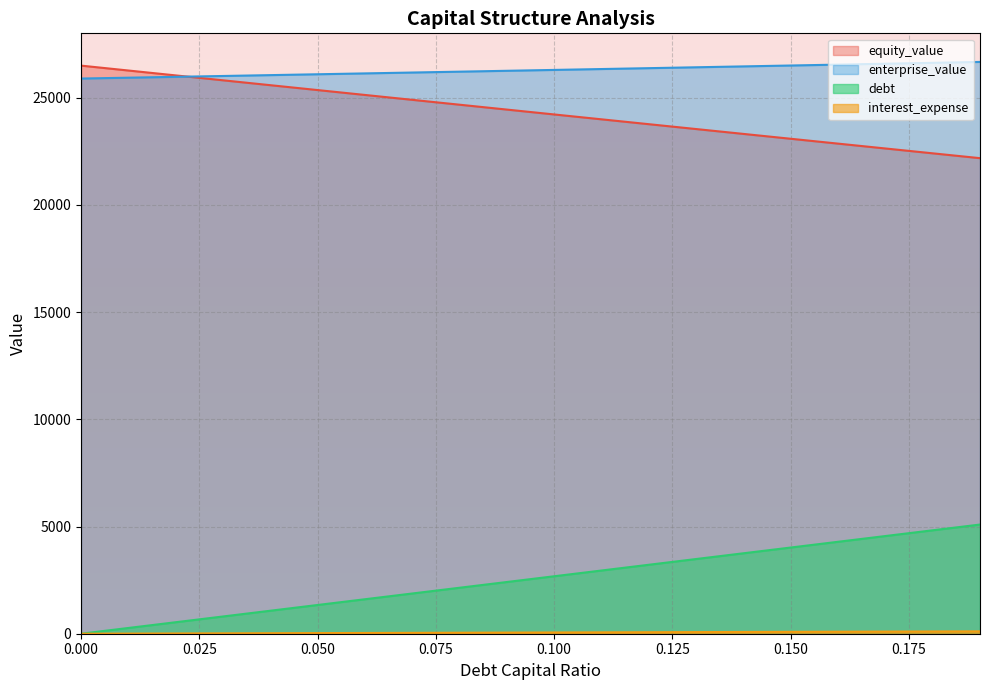

What is the total value across all series at 0.07?

52989.2